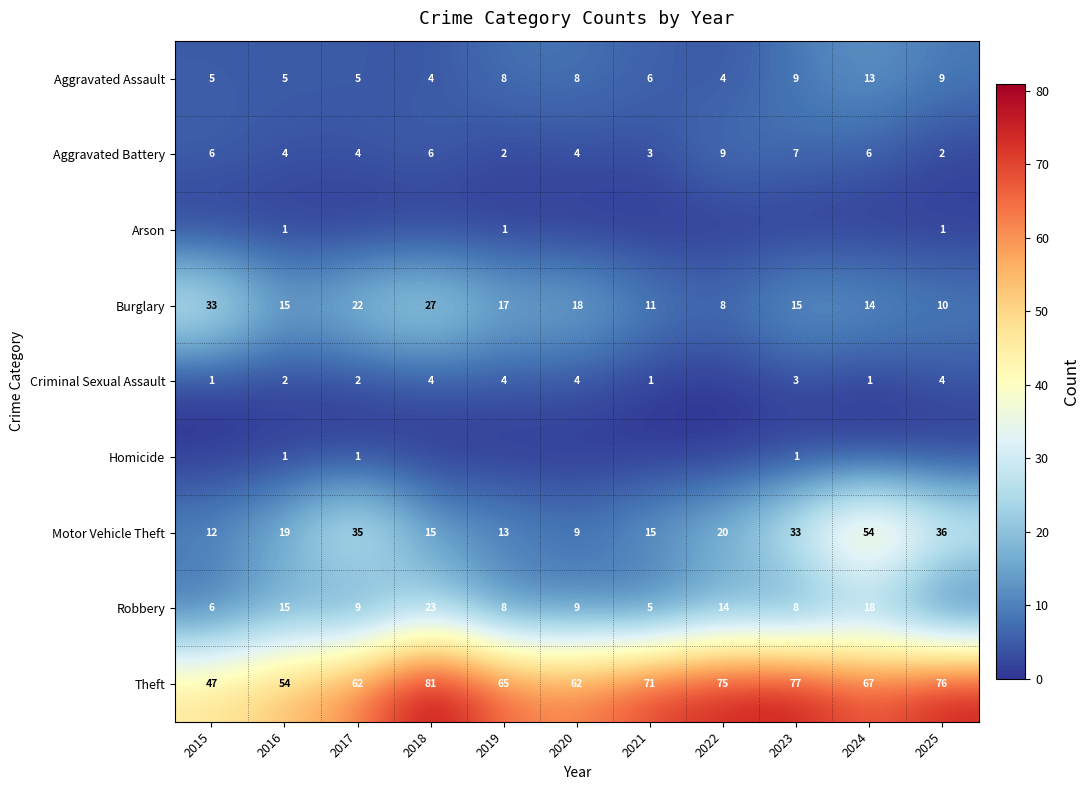

Which category has the highest value across all series?

2018